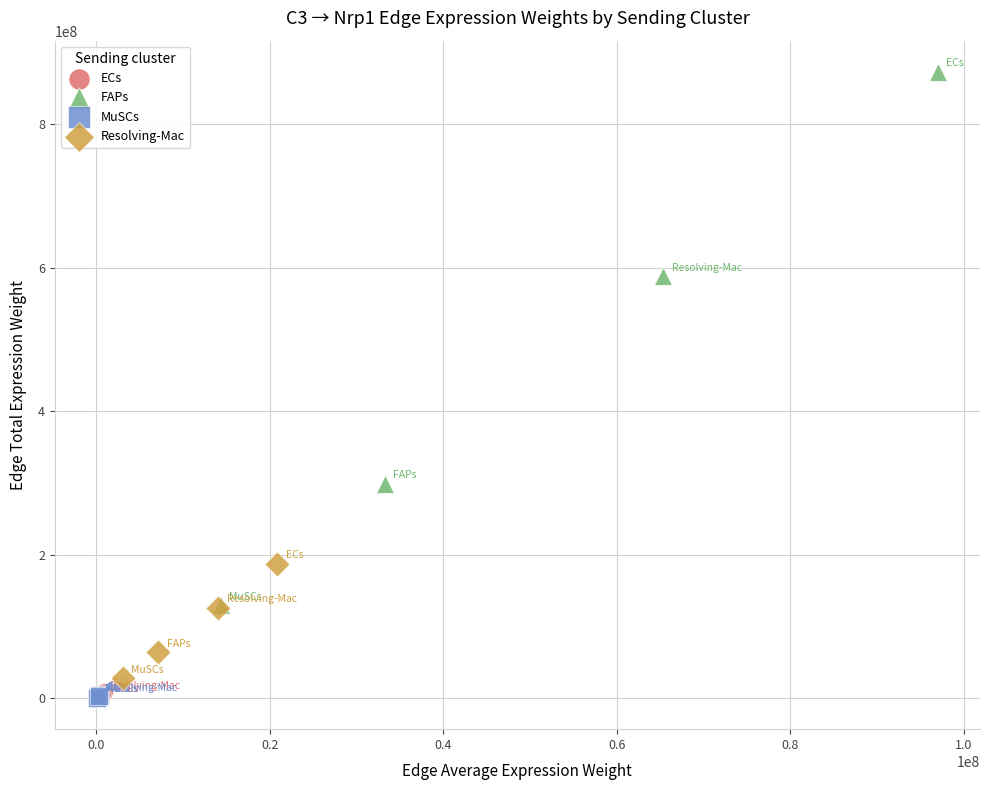

Which series has the widest spread of Y values?

FAPs